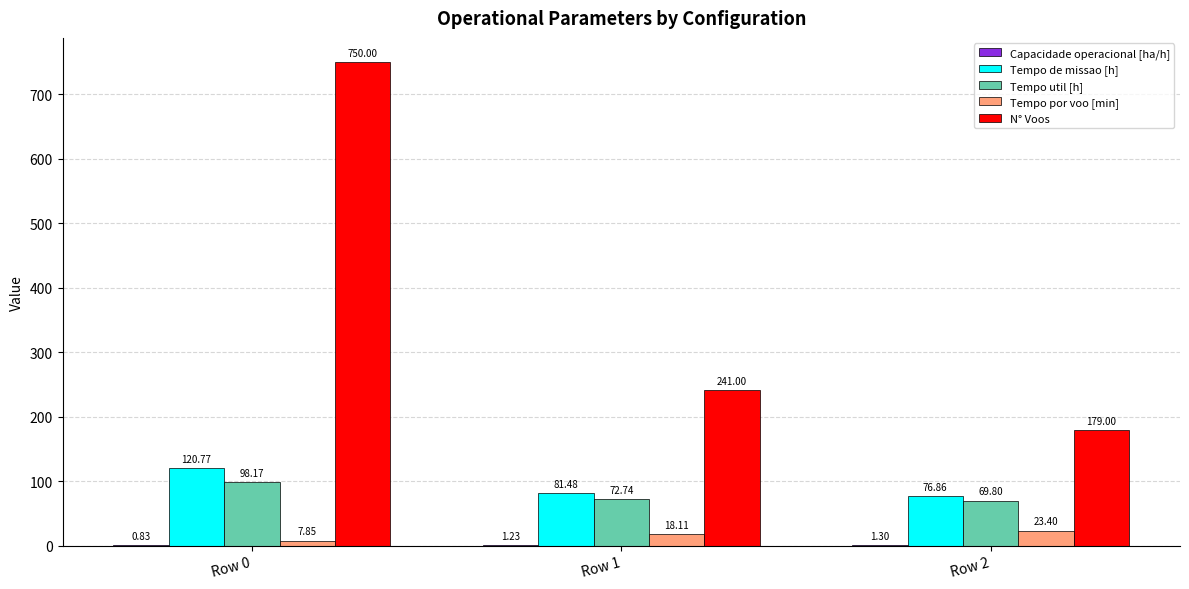

At which label does Tempo por voo [min] reach its peak?

Row 2